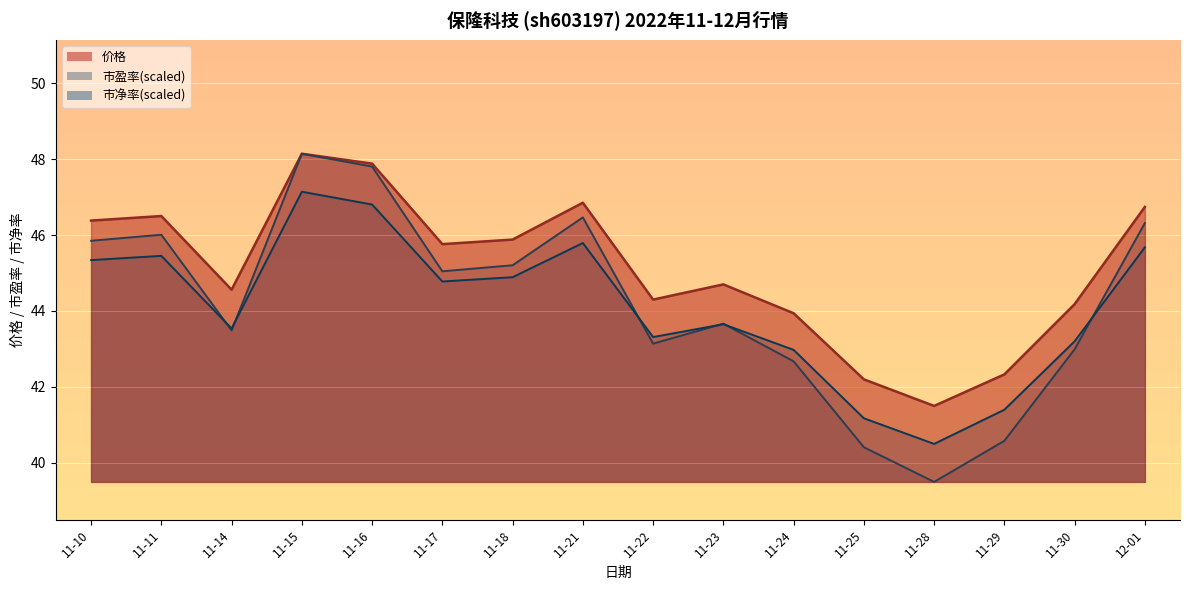

What is the smallest value displayed?

39.5